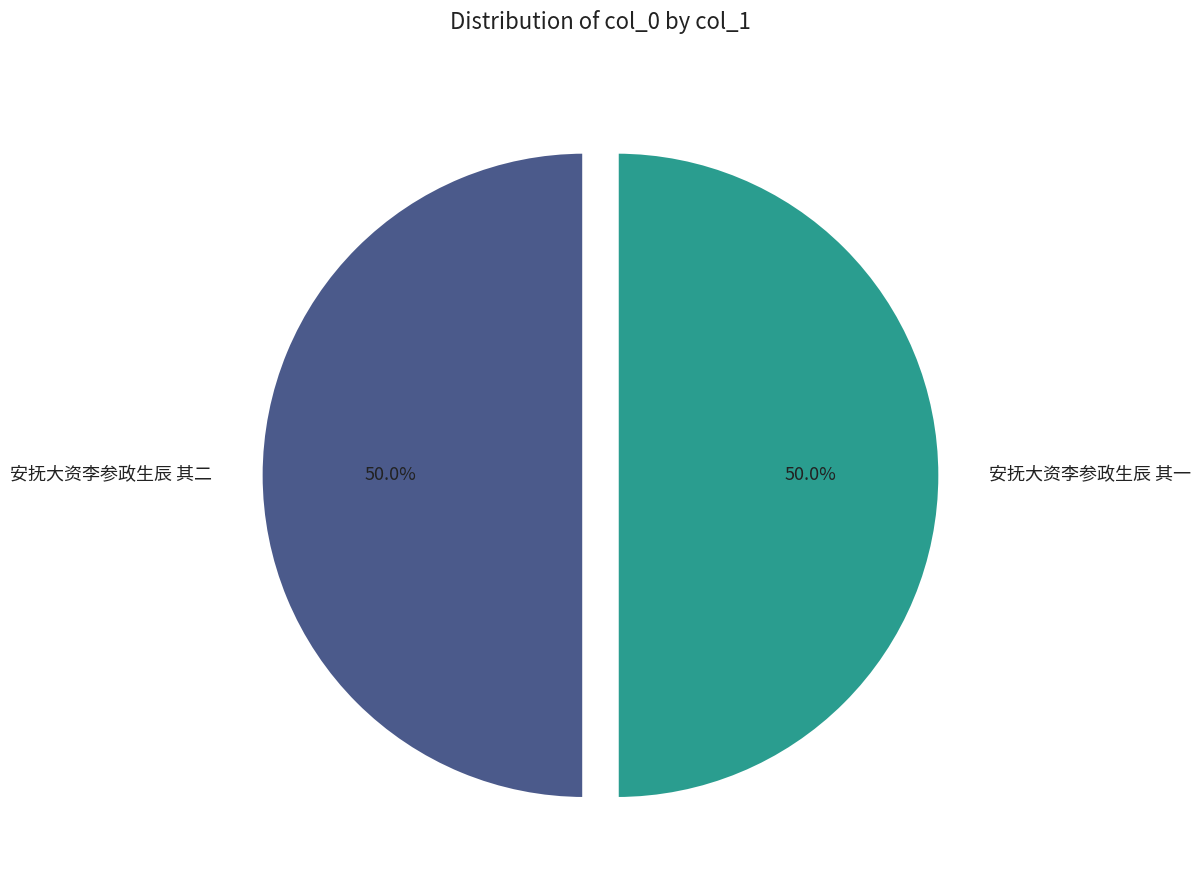

Is it true that 安抚大资李参政生辰 其一 is 56% of the pie?

False